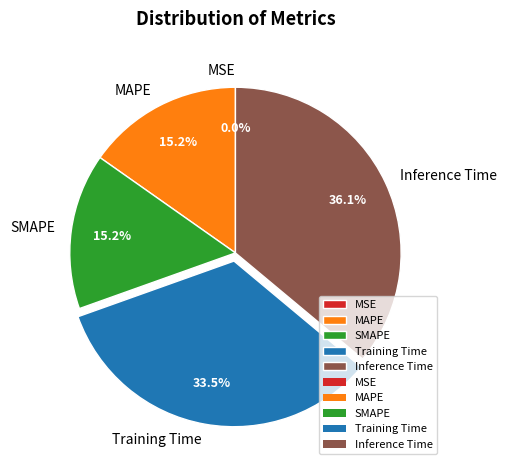

Do SMAPE and MAPE together represent more than half of the pie?

No